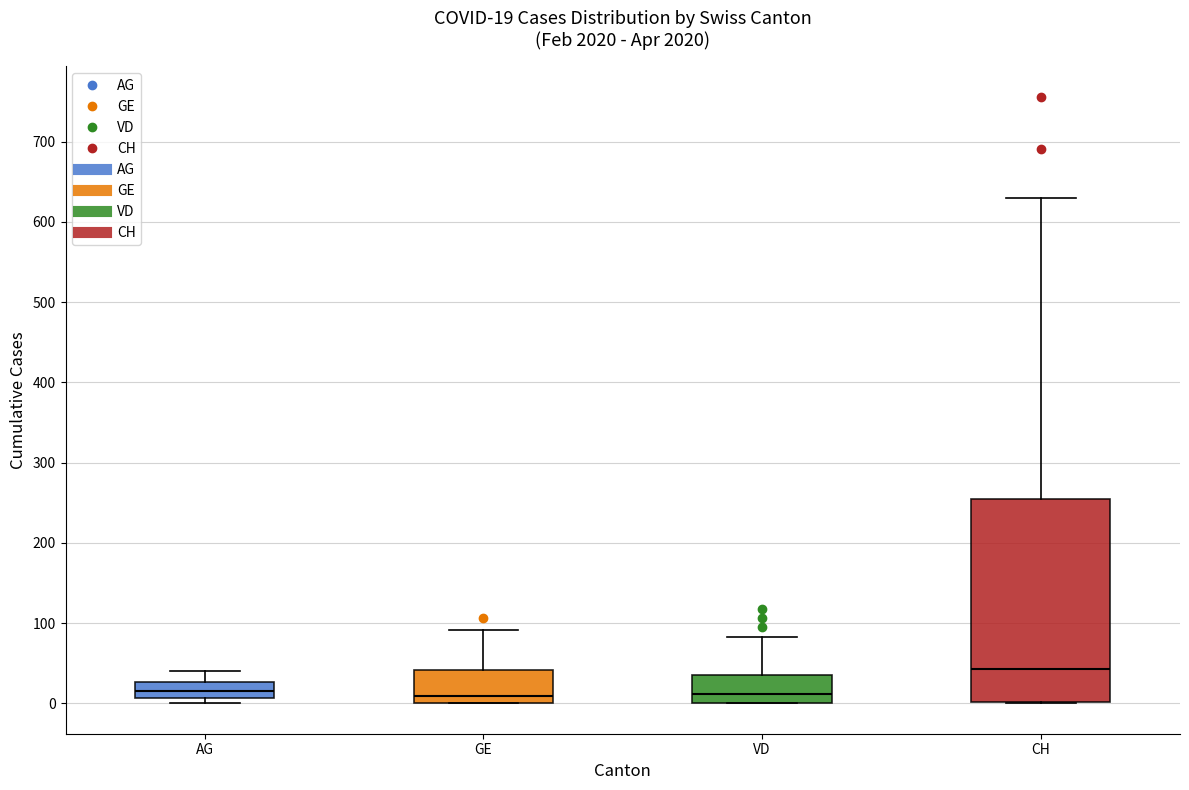

Which box is the tallest, from its lower edge to its upper edge?

CH